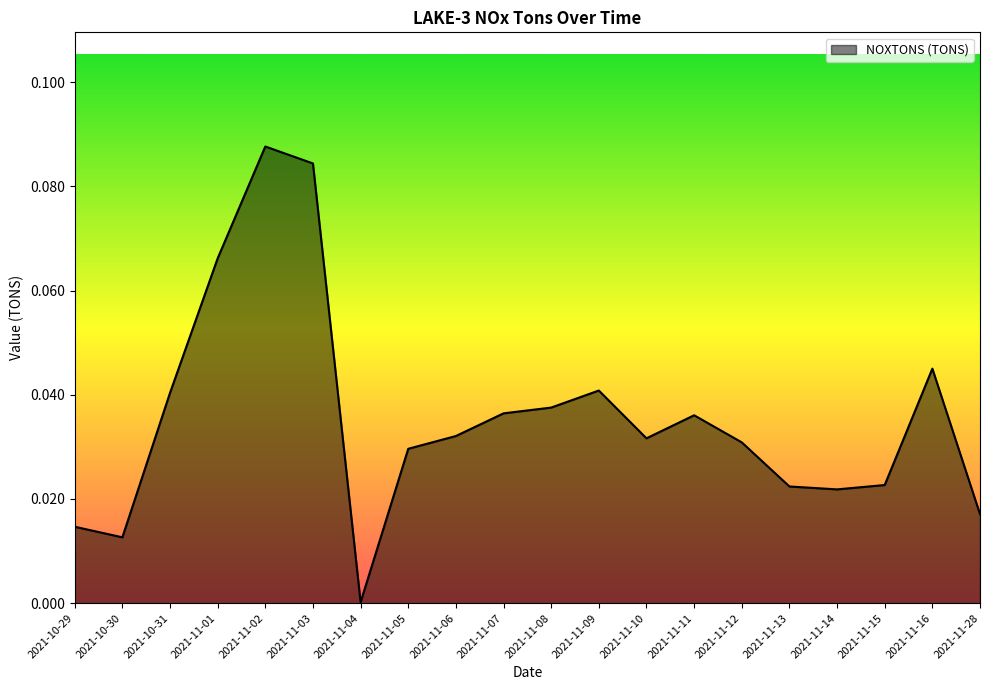

Does the chart have visible grid lines?

No